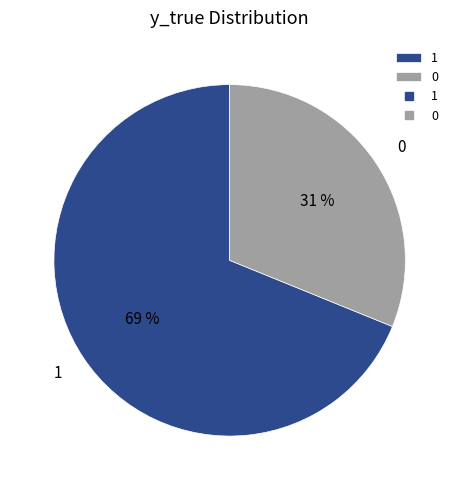

Does any single category account for the majority?

Yes